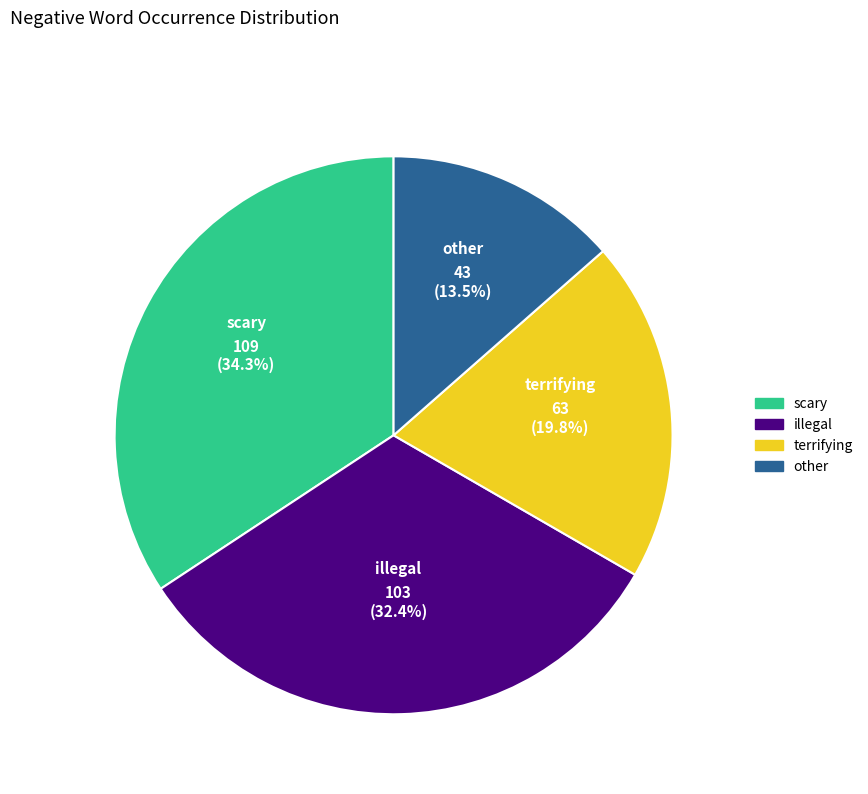

Does any single category account for the majority?

No